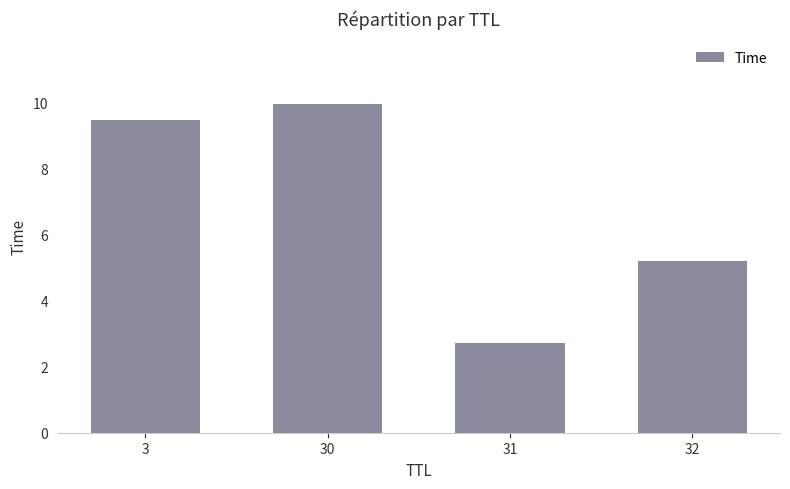

Read the value at 3.

9.5